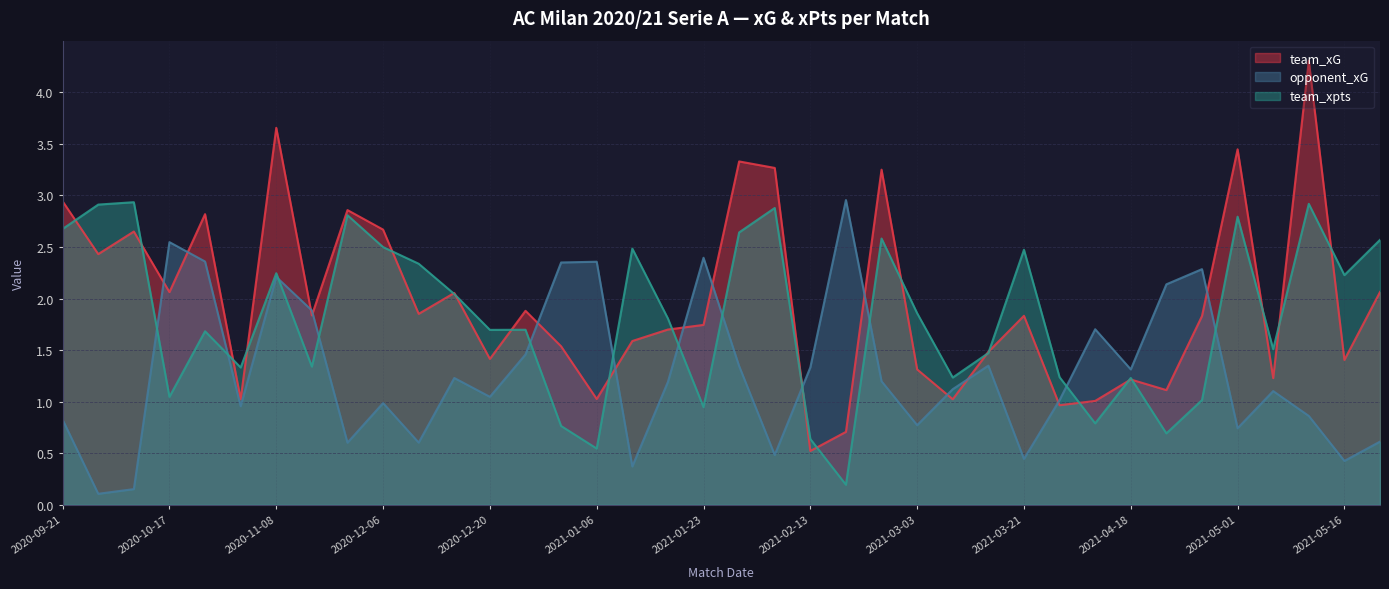

What is the sum of the team_xpts values at 2021-04-10 and 2021-02-21?

1.0